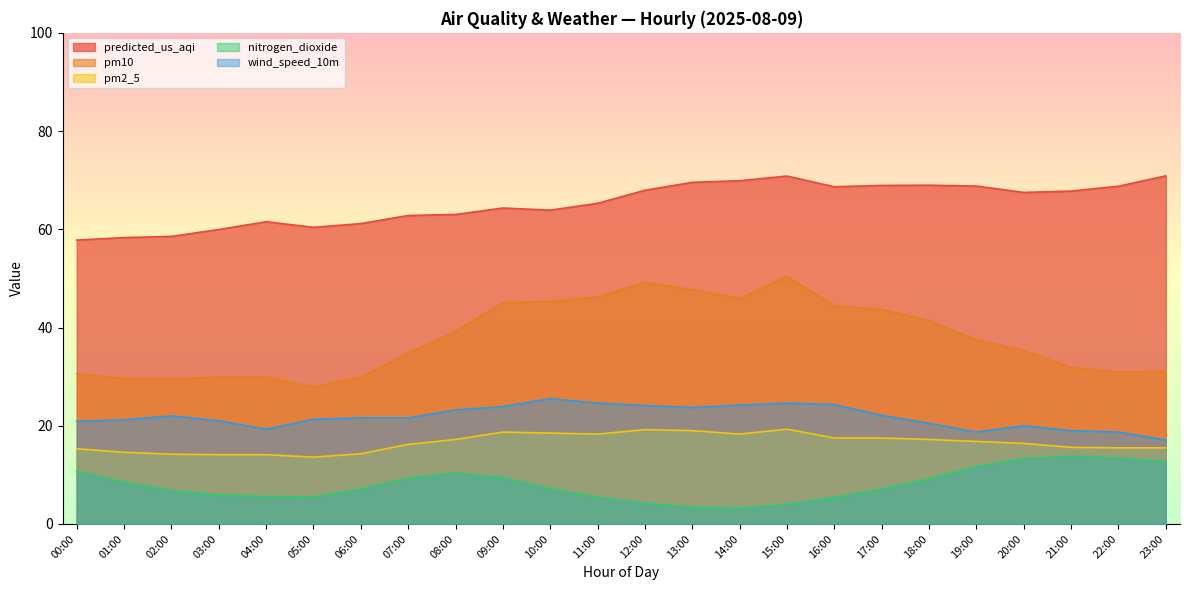

The value of pm10 at 16:00 is 68.9. True or false?

False